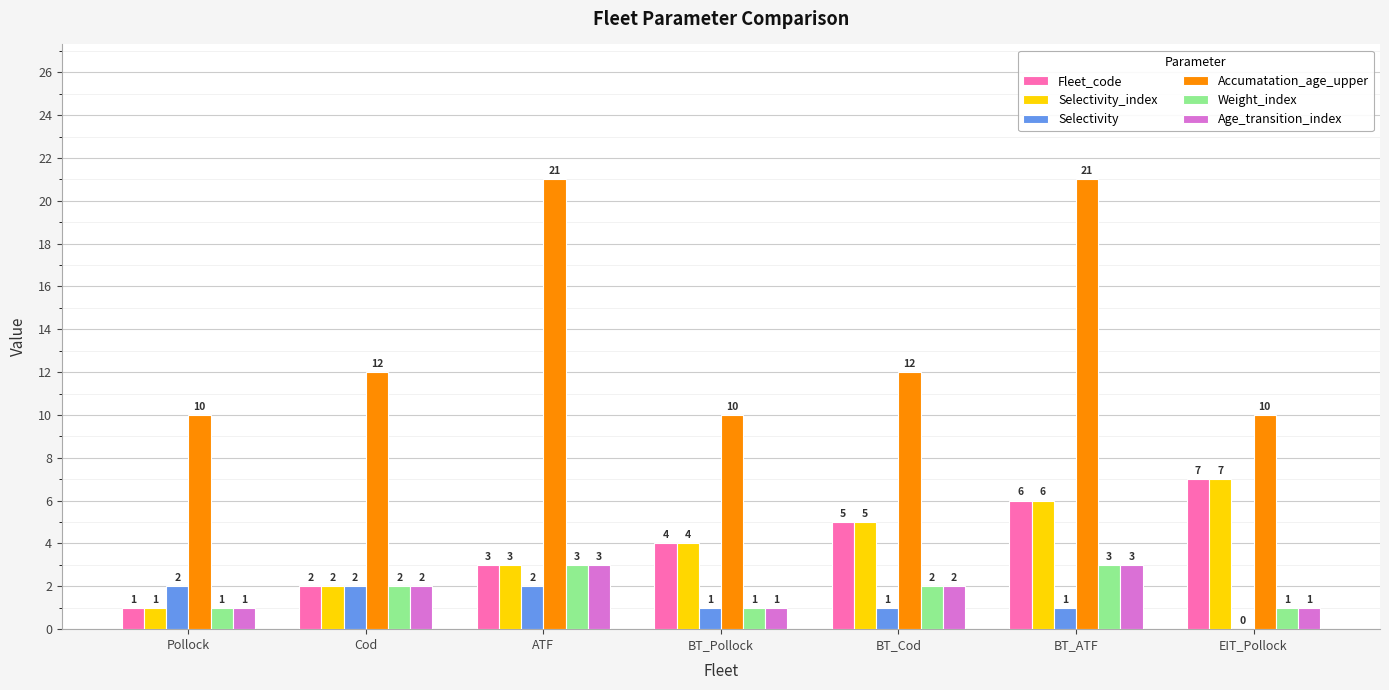

What value does the Age_transition_index series have at EIT_Pollock?

1